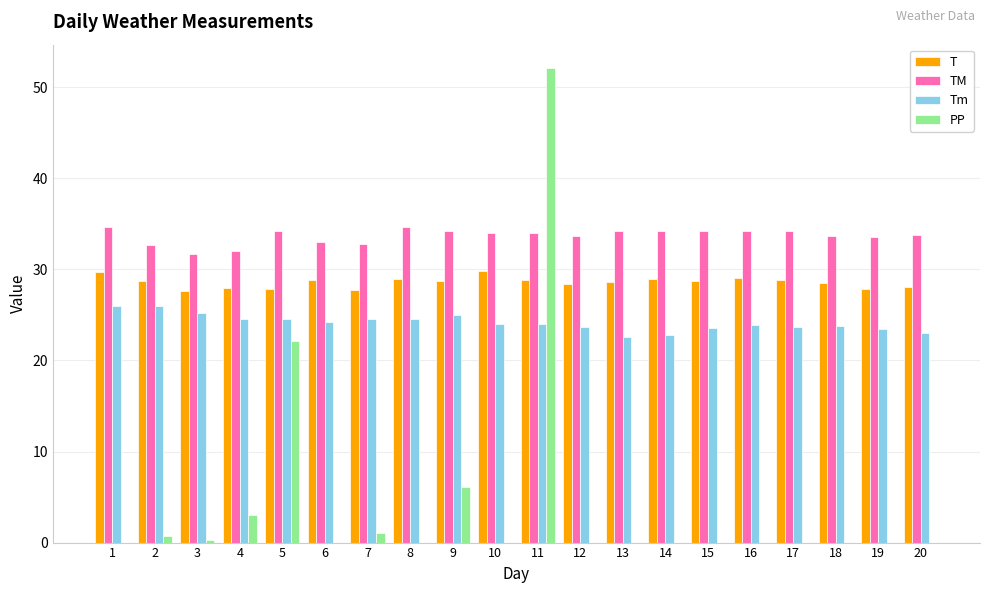

At which category is the sum across all series the highest?

11